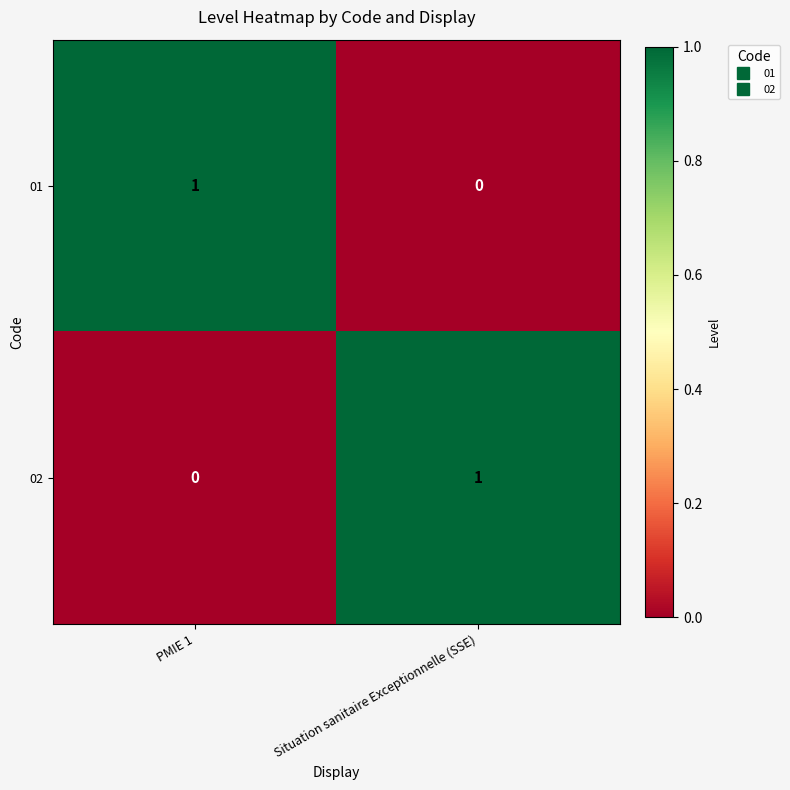

The value of 01 at Situation sanitaire Exceptionnelle (SSE) is -1. True or false?

False